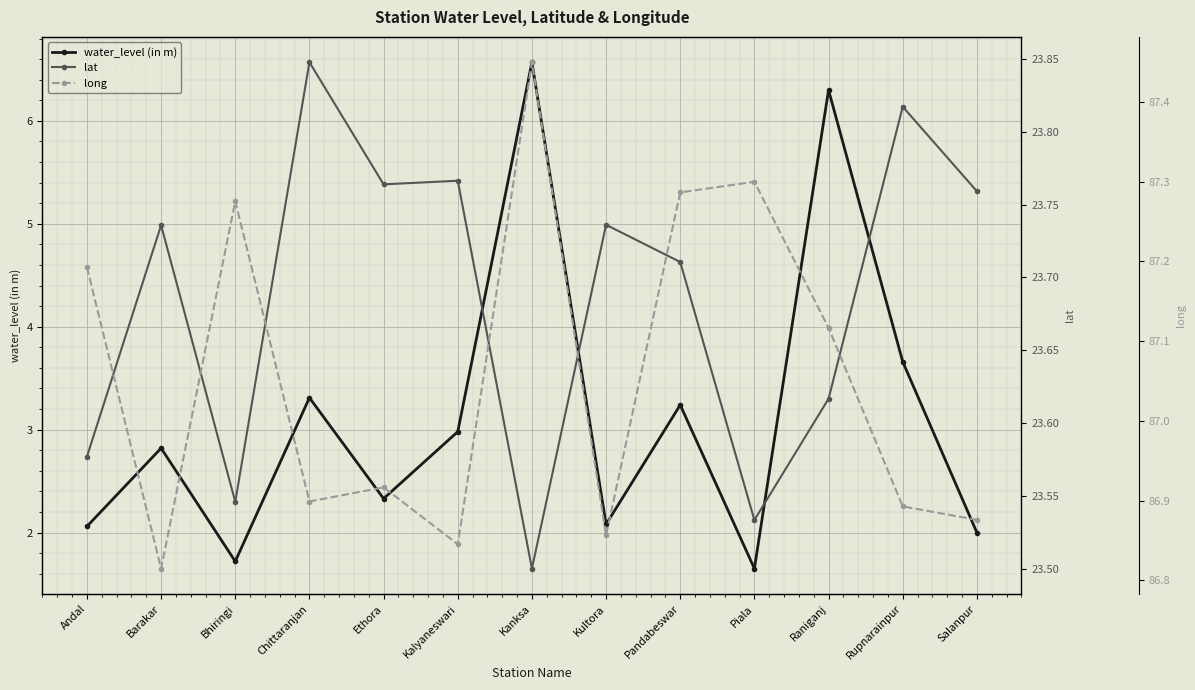

Which has a higher value, Bhiringi or Andal?

Andal